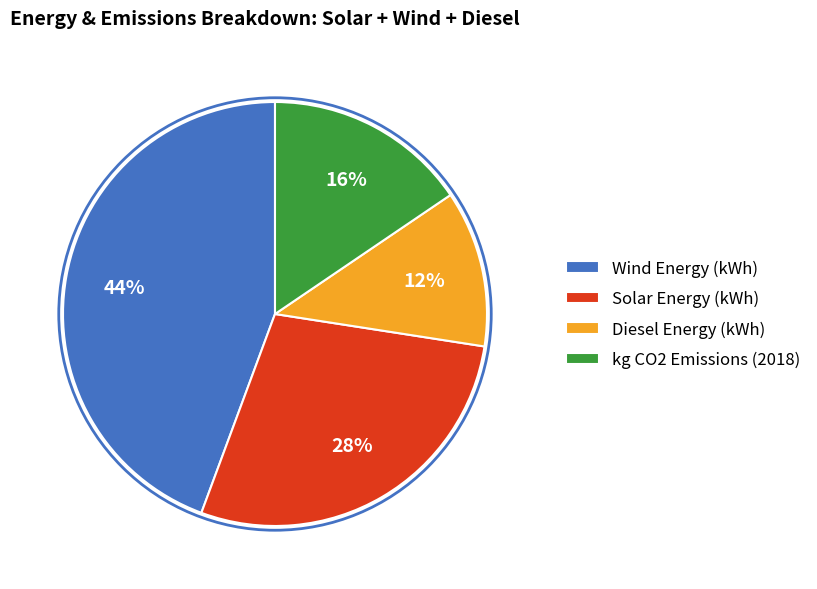

How many segments does this pie chart have?

4